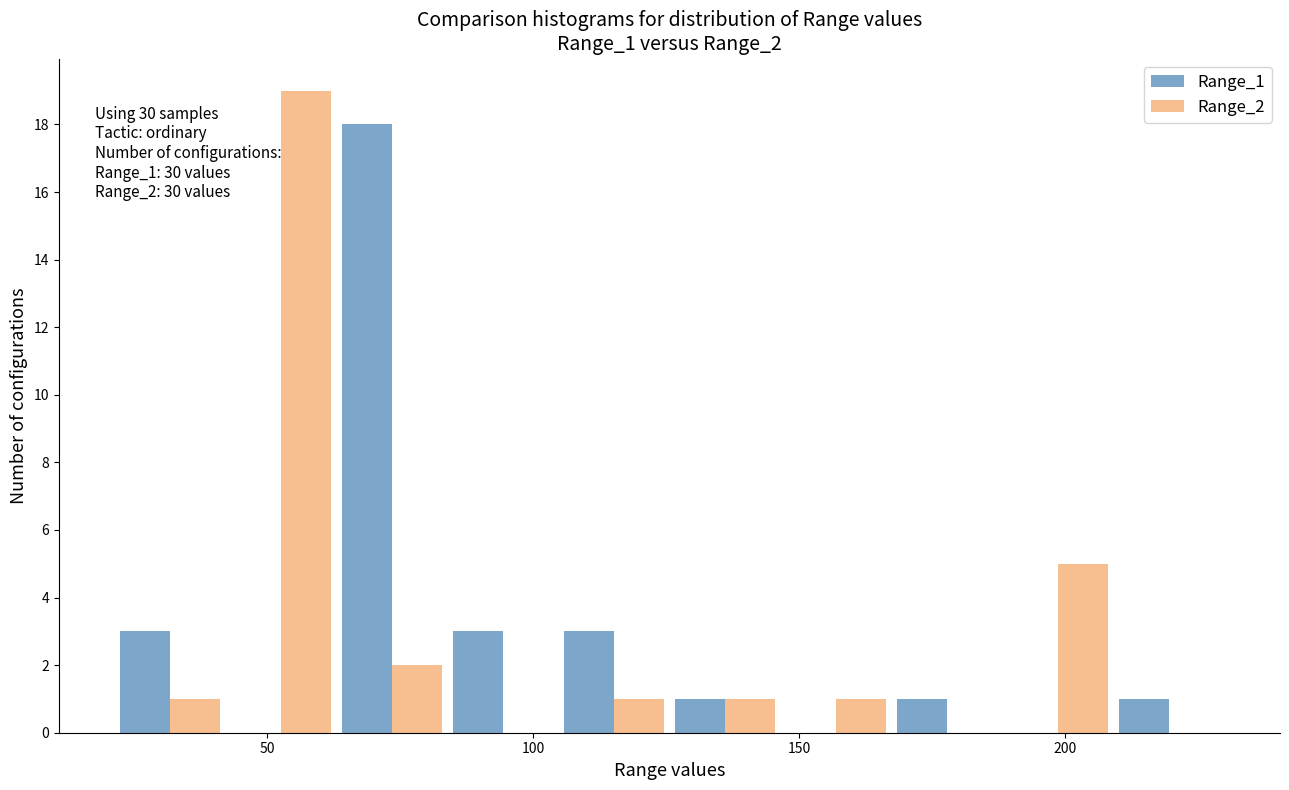

In the Range_1 series, which range on the x-axis has the tallest bar?

65 to 85